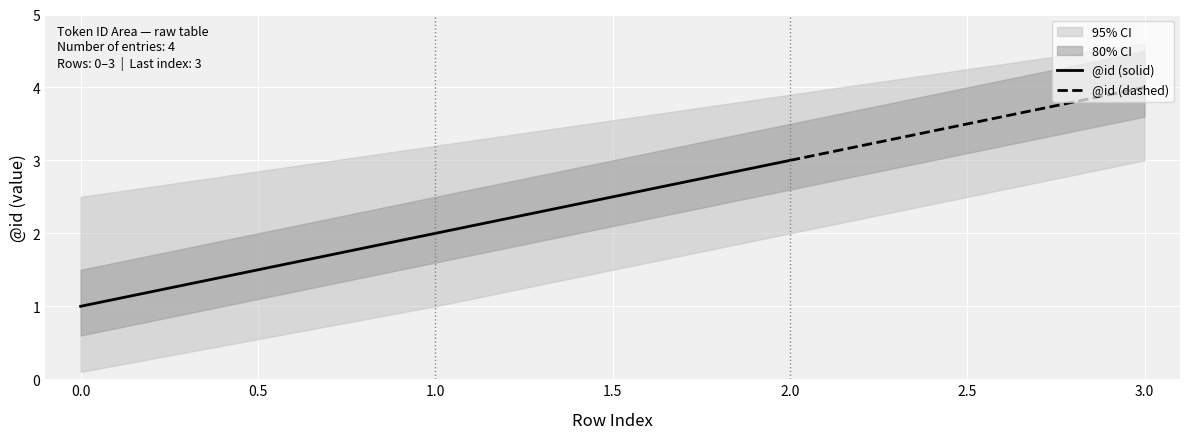

Rank the categories by @id (solid) value from lowest to highest.

0.0, 1.0, 2.0